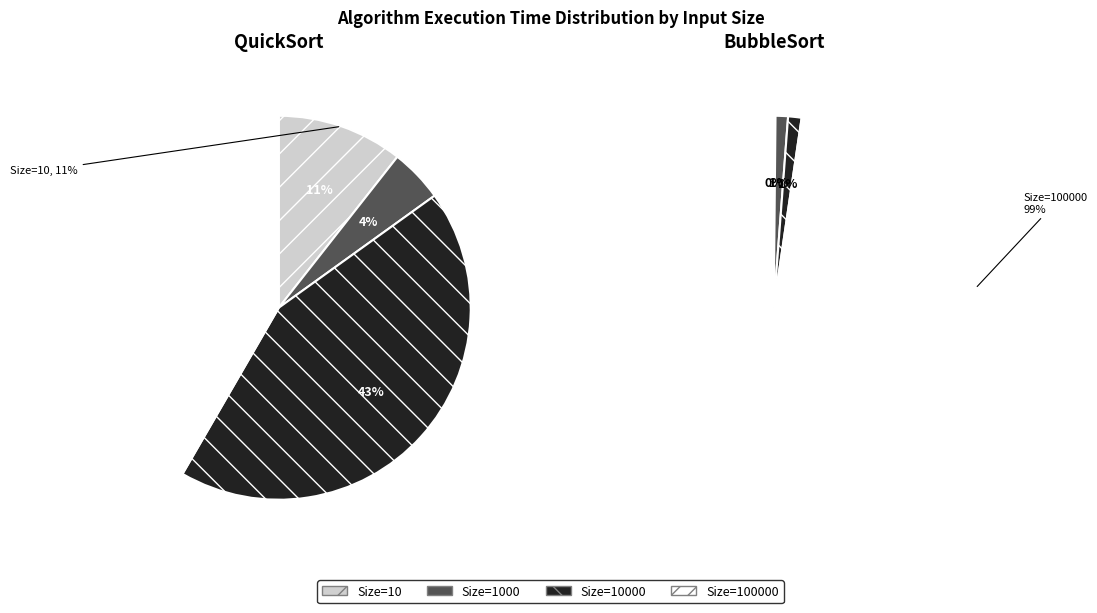

Is the sum of 10 and 10000 greater than half?

Yes